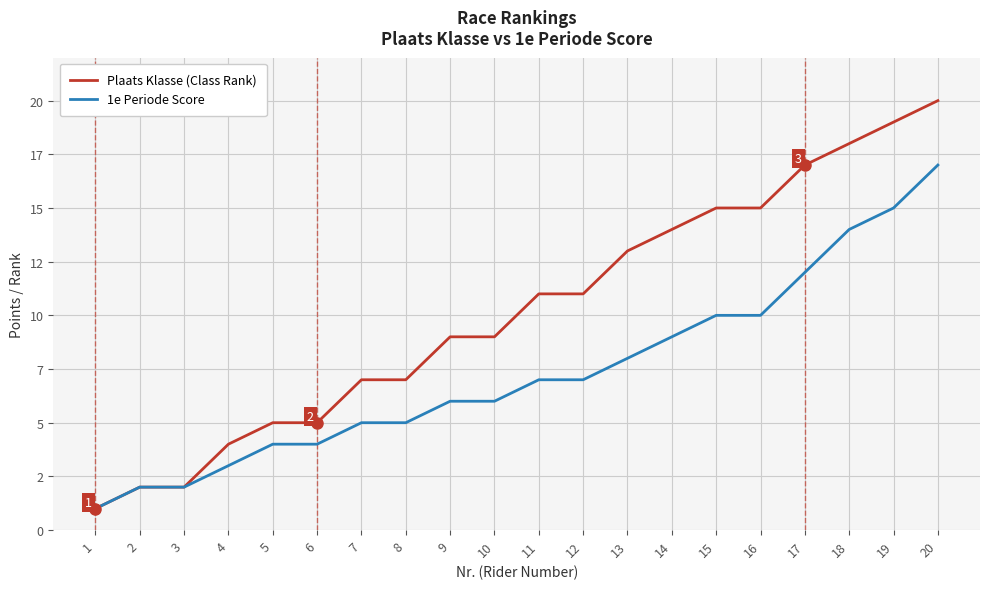

What are all the series names shown in the legend?

Plaats Klasse (Class Rank), 1e Periode Score